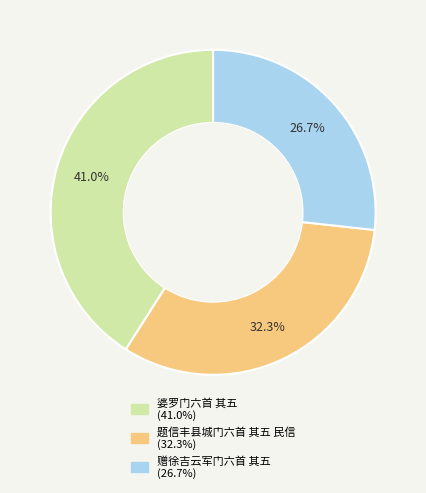

What percentage is the 赠徐吉云军门六首 其五 slice, to the nearest percent?

27%